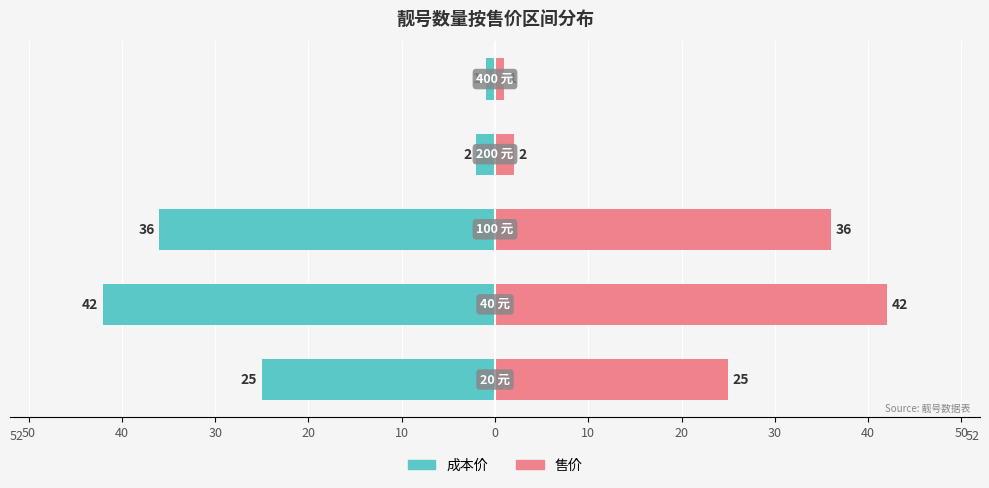

What is the greatest value displayed?

42